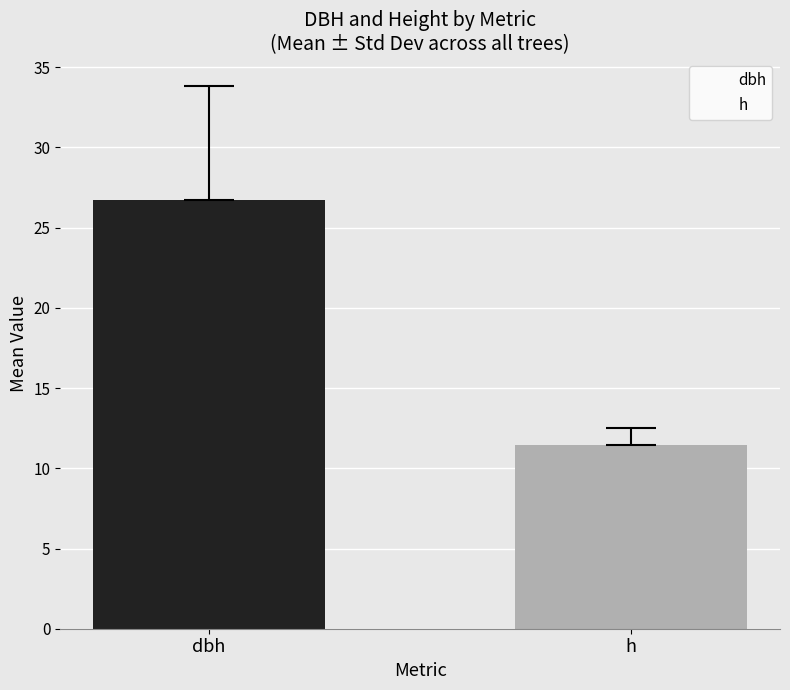

True or false: the data shows 5.5 at h.

False